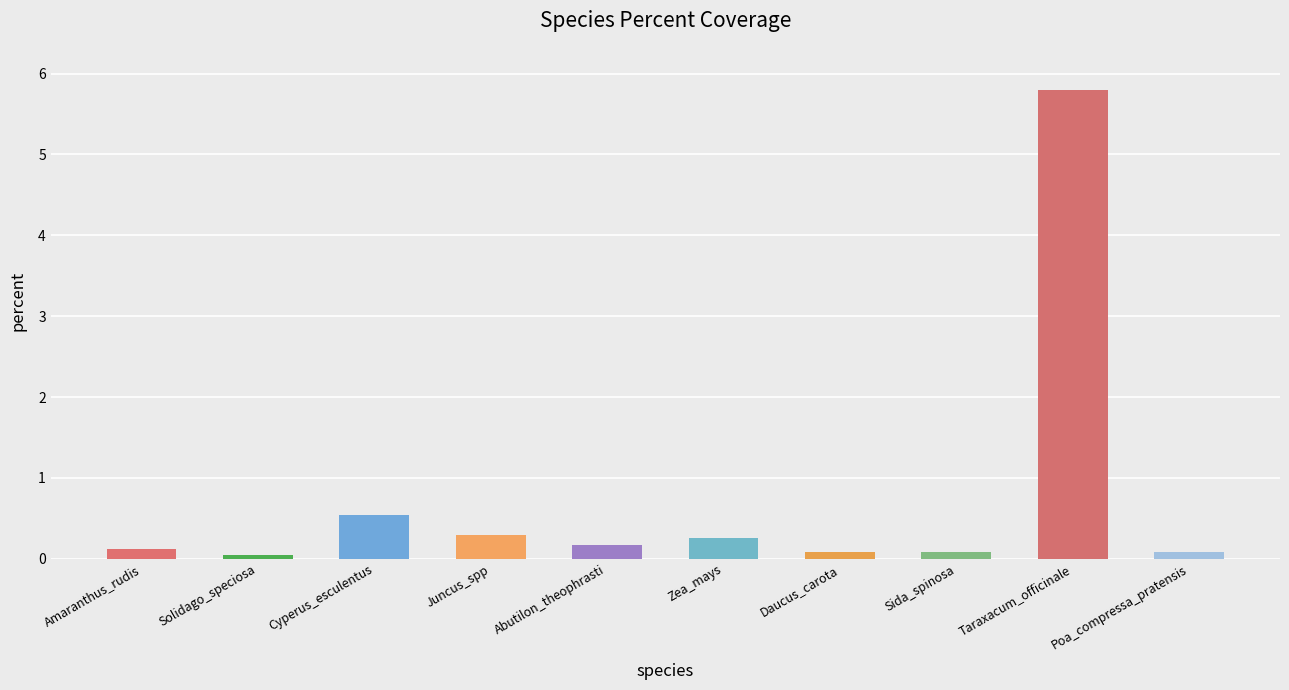

What is the change in value from Taraxacum_officinale to Poa_compressa_pratensis?

-5.7